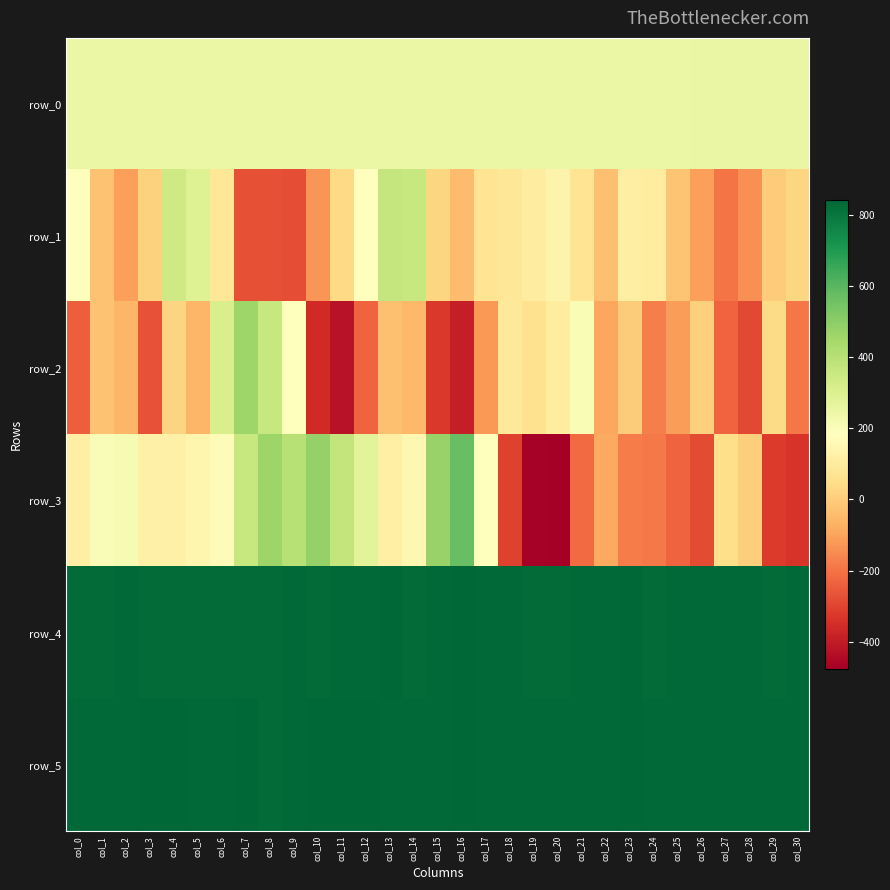

What is the total value across all series at col_8?

2460.3